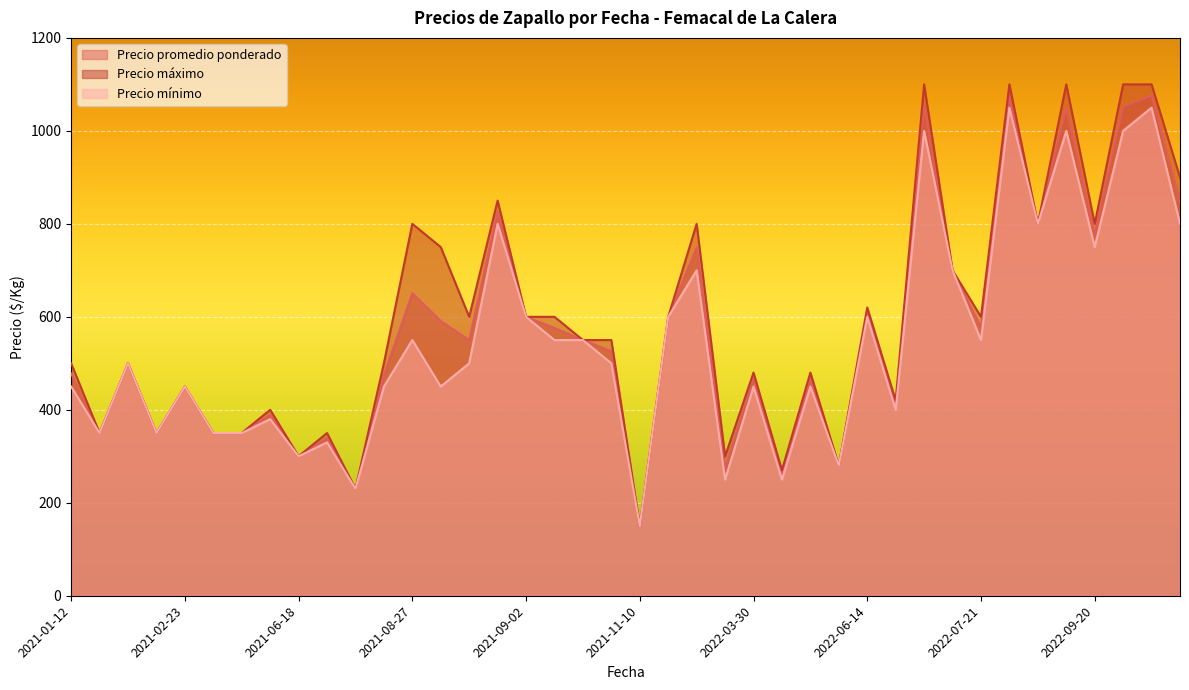

Between 2022-12-30 and 2022-06-14, which series saw the biggest shift?

Precio máximo